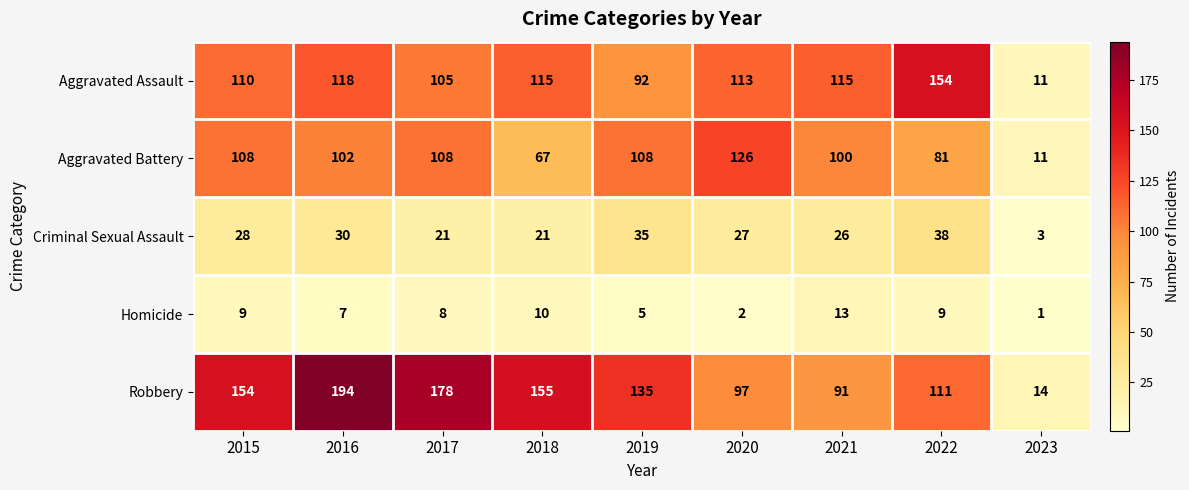

How many categories are shown in the chart?

9